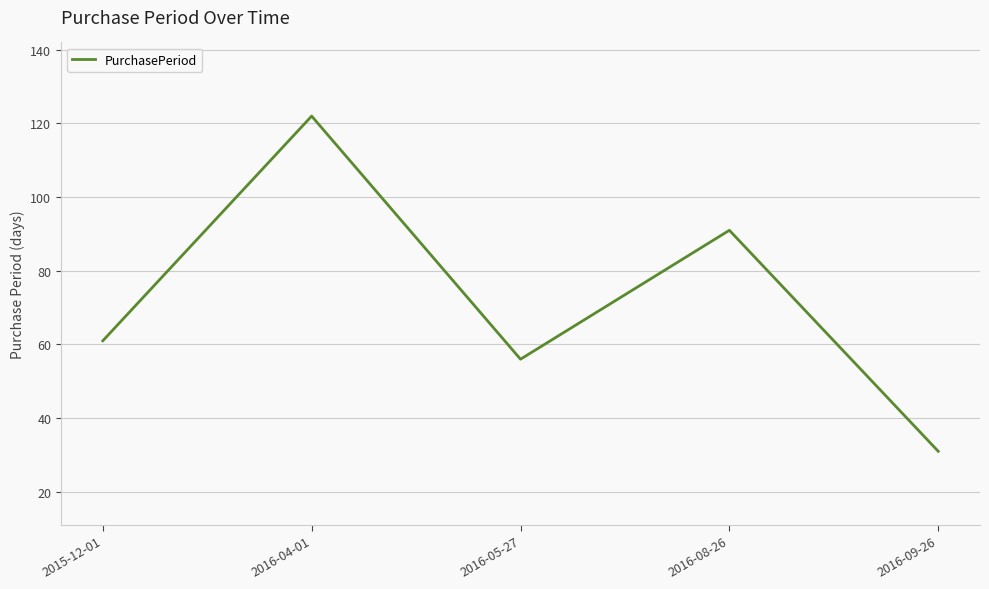

The value at 2016-05-27 is 56. True or false?

True